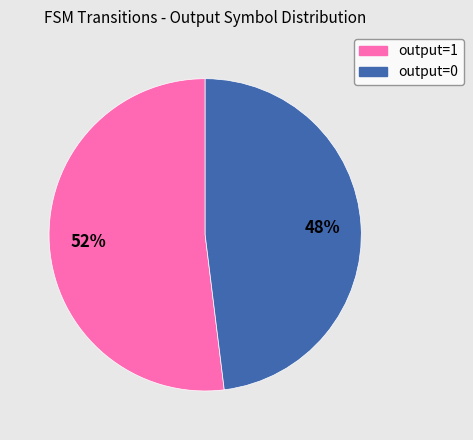

Is it true that output=1 is 47% of the pie?

False